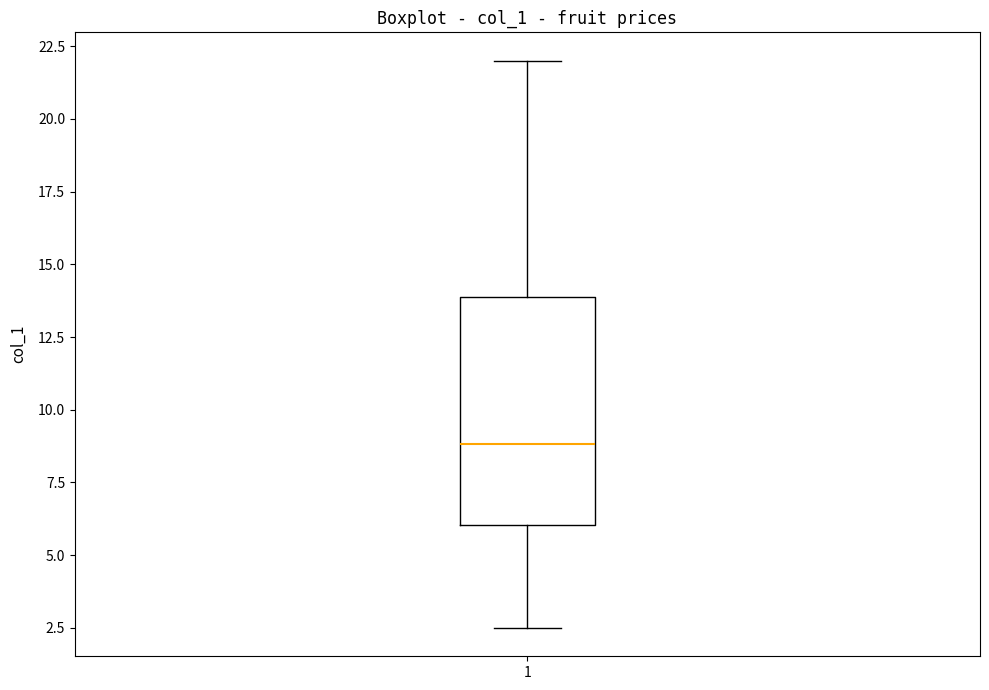

Transcribe this box plot: give where the median line is, the range the box spans, and where the two whiskers end, as read against the y-axis. The values are not printed on the chart, so give them approximately, as read against the axis.

median 9.0, box 6.0 to 14.0, whiskers 2.5 to 22.0